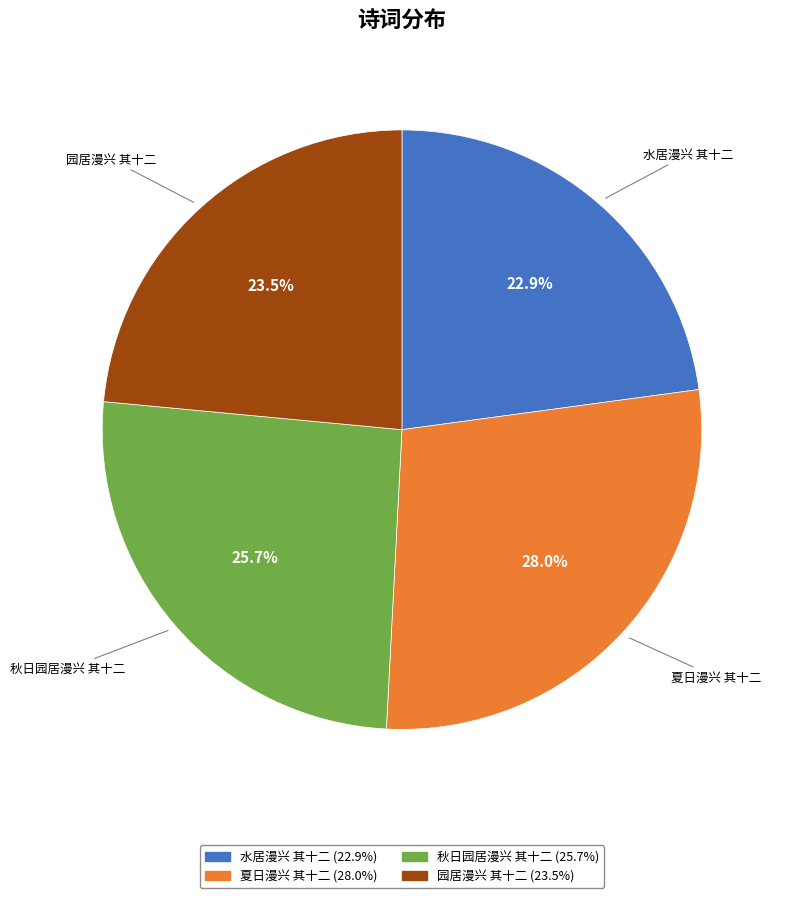

Is it true that 秋日园居漫兴 其十二 is 26% of the pie?

True